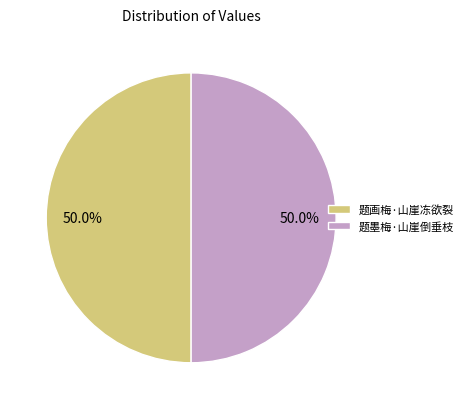

To the nearest percent, what portion does 题墨梅·山崖倒垂枝 represent?

50%